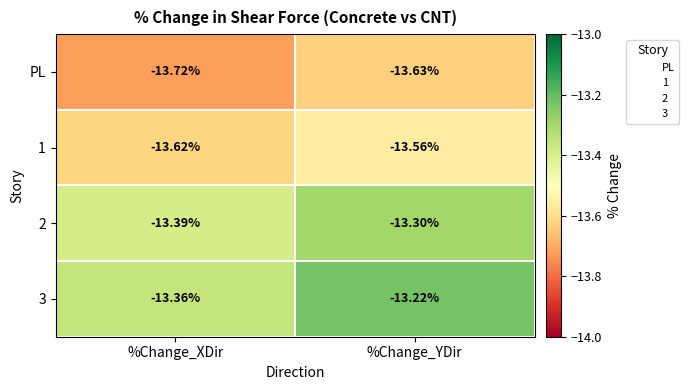

At which category does the chart reach its peak across all series?

%Change_YDir